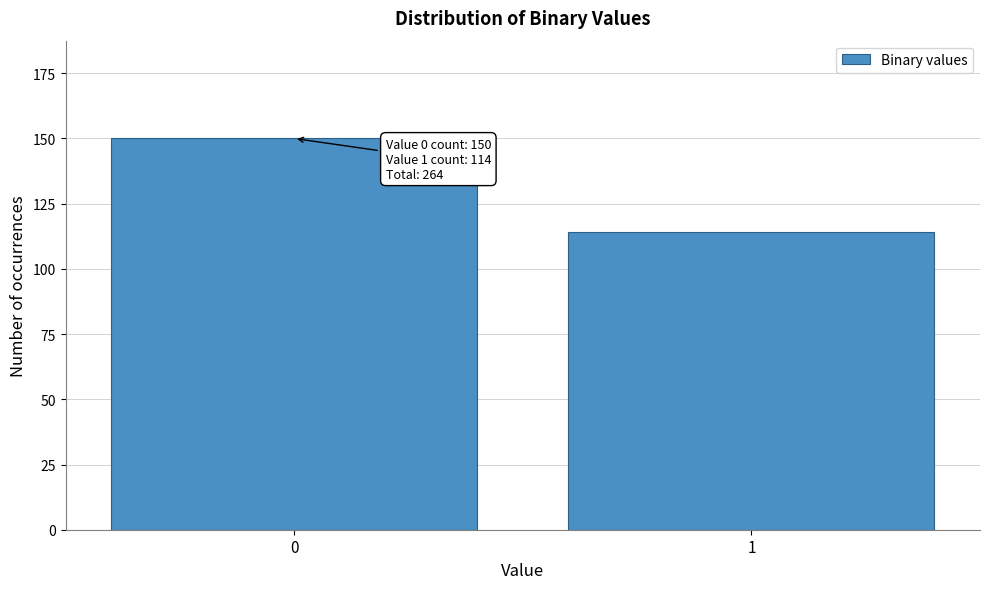

Reading right to left, extract all data points from this chart.

114	150